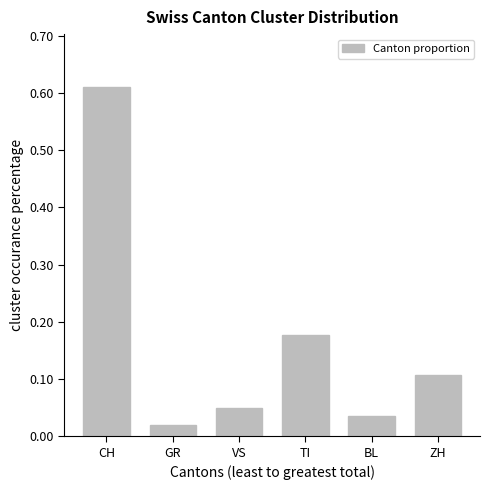

What is the label of the 4th bar from the left?

TI